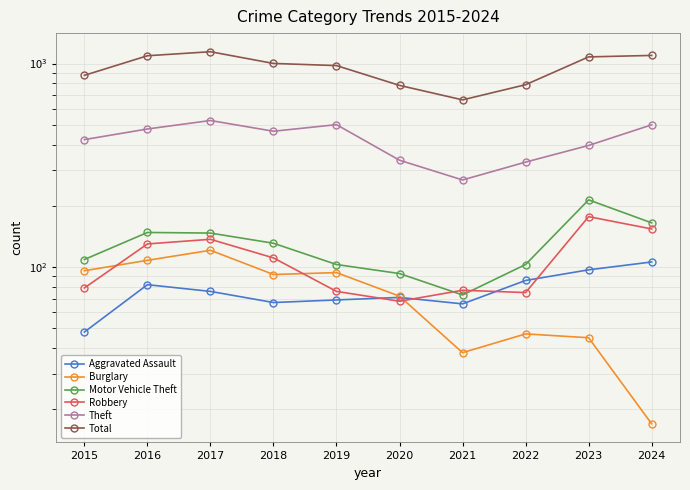

Reading left to right, list all the values displayed in this chart.

Aggravated Assault: 2015=48	2016=82	2017=76	2018=67	2019=69	2020=71	2021=66	2022=86	2023=97	2024=106
Burglary: 2015=96	2016=108	2017=121	2018=92	2019=94	2020=72	2021=38	2022=47	2023=45	2024=17
Motor Vehicle Theft: 2015=109	2016=148	2017=147	2018=131	2019=103	2020=93	2021=73	2022=103	2023=214	2024=165
Robbery: 2015=79	2016=130	2017=137	2018=111	2019=76	2020=68	2021=77	2022=75	2023=177	2024=154
Theft: 2015=423	2016=477	2017=525	2018=465	2019=501	2020=335	2021=268	2022=328	2023=396	2024=500
Total: 2015=875	2016=1092	2017=1143	2018=1001	2019=977	2020=781	2021=663	2022=787	2023=1078	2024=1096